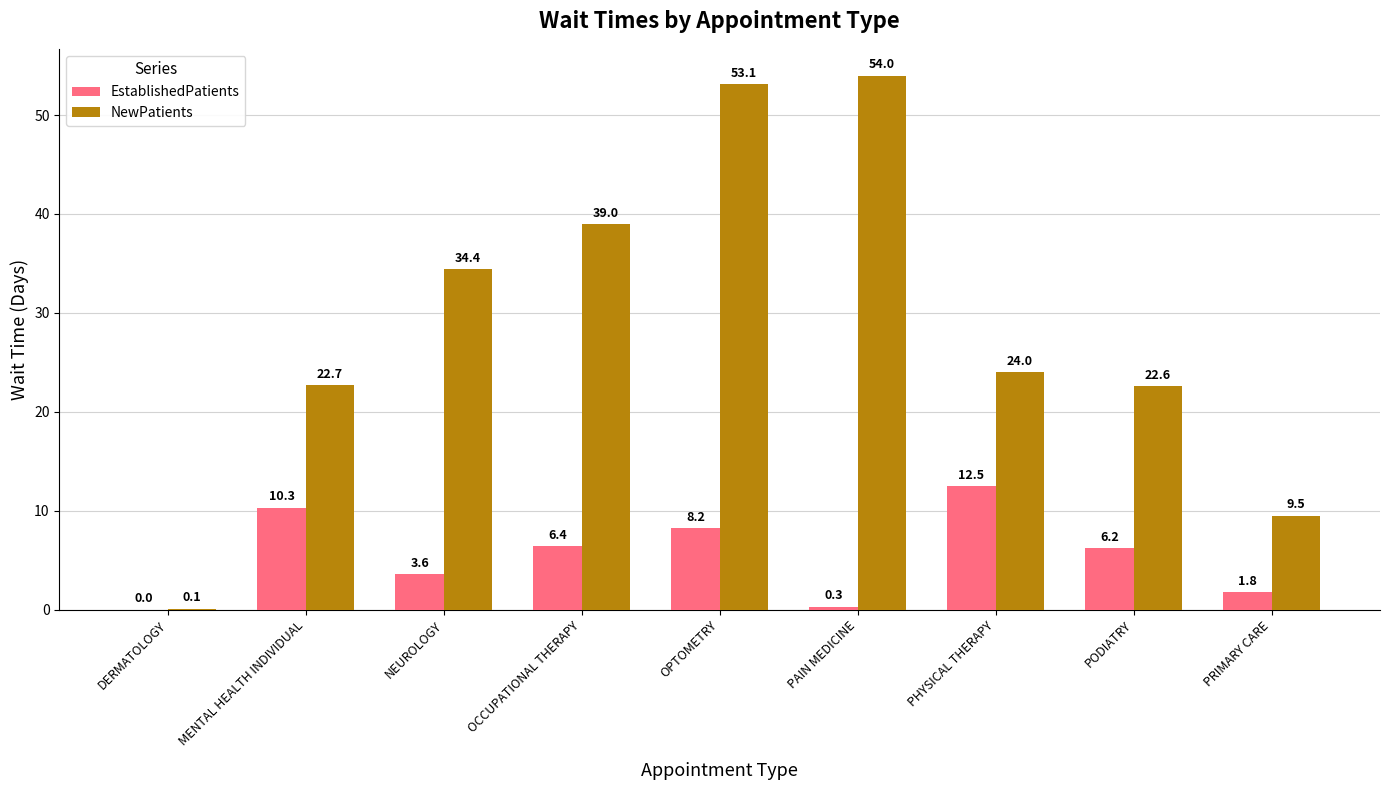

Which category has the highest value in the EstablishedPatients series?

PHYSICAL THERAPY